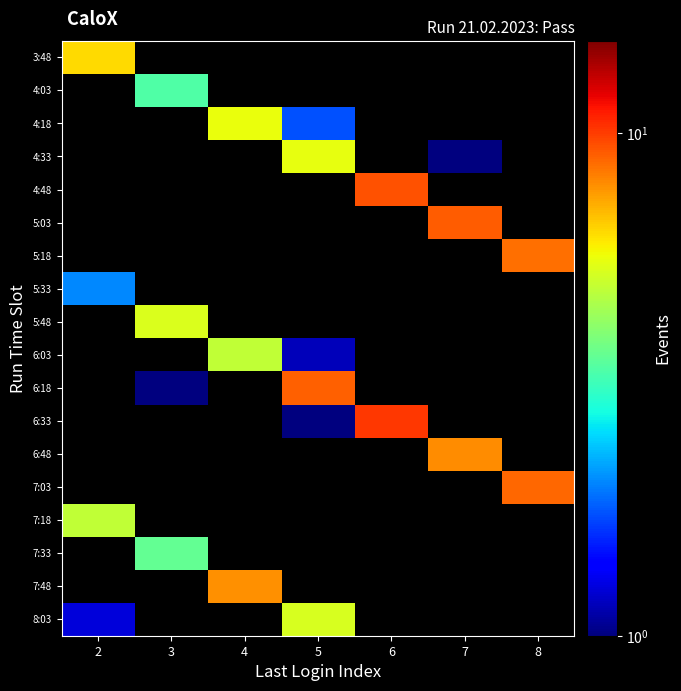

Which label corresponds to the largest value in the chart?

6